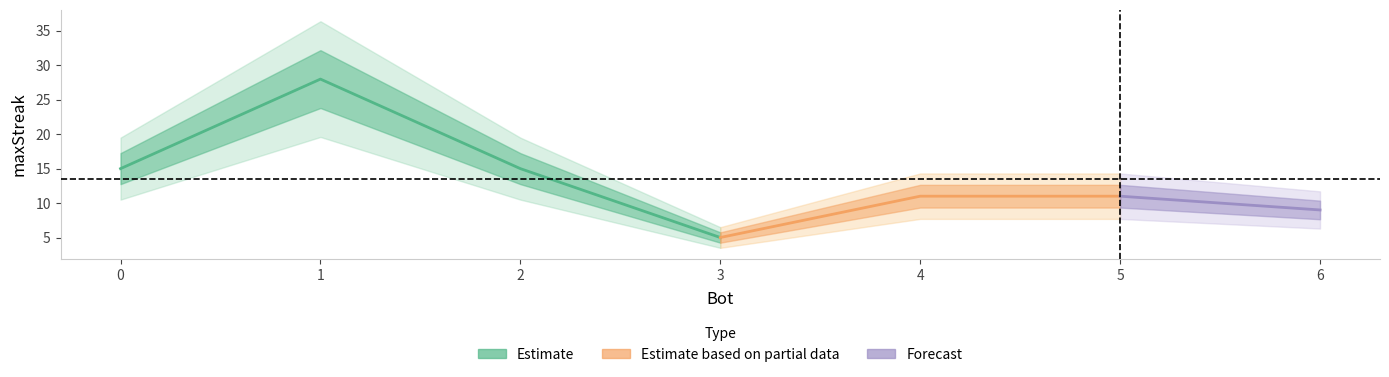

How many lines are shown in the chart?

1